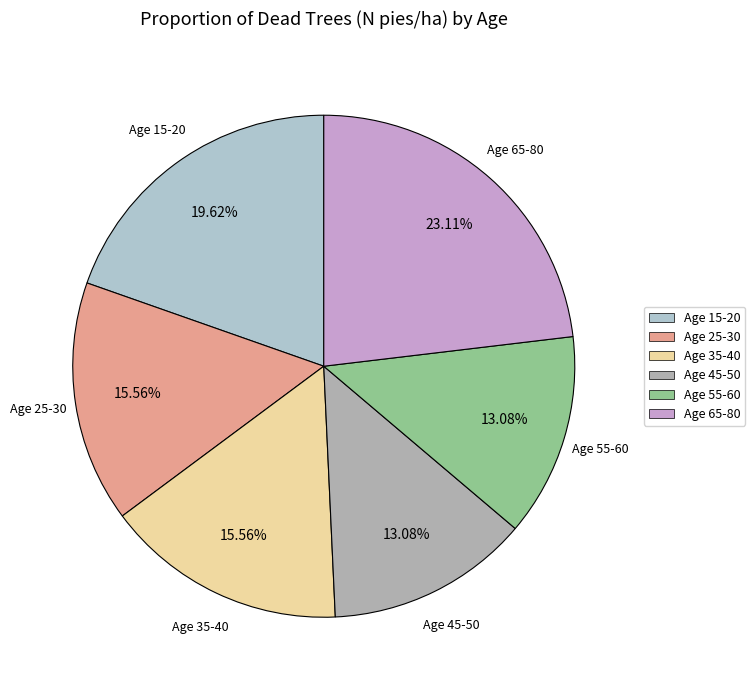

Does Age 45-50 account for over 50% of the chart?

No